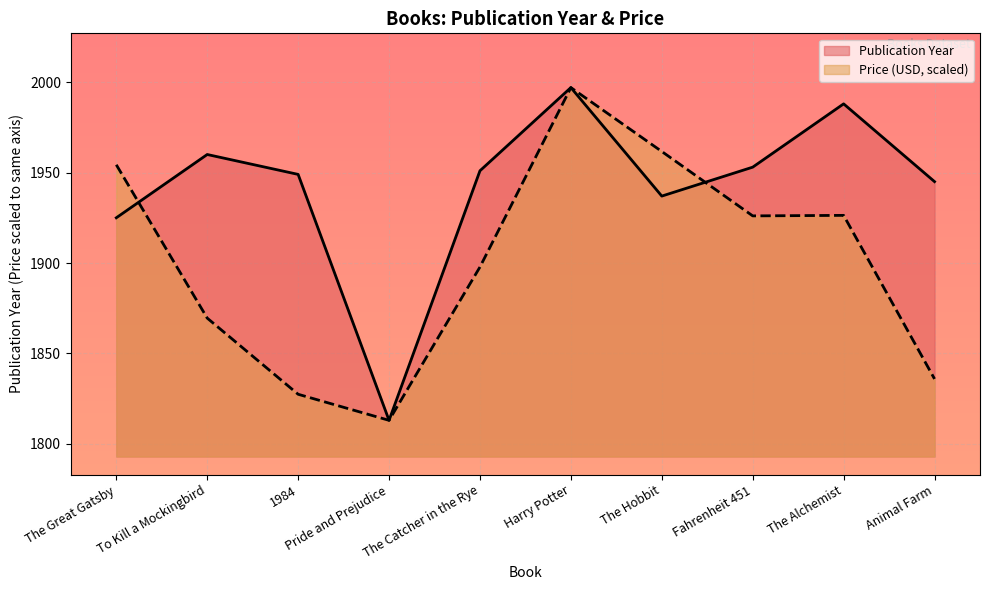

The Price (USD) series shows 2708.1 at The Hobbit. True or false?

False